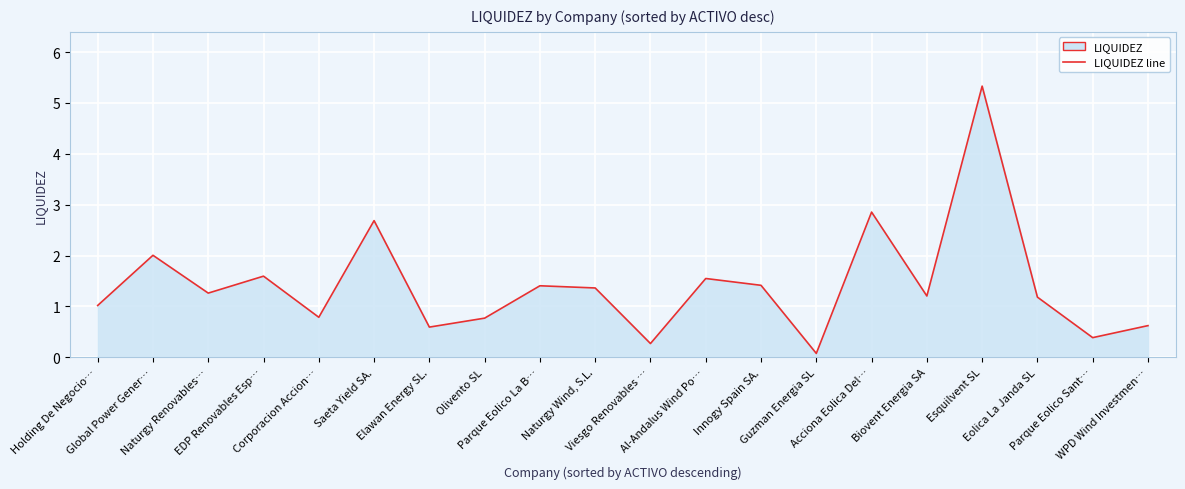

What is the difference between the values at Eolica La Janda SL and Holding De Negocio…?

0.2